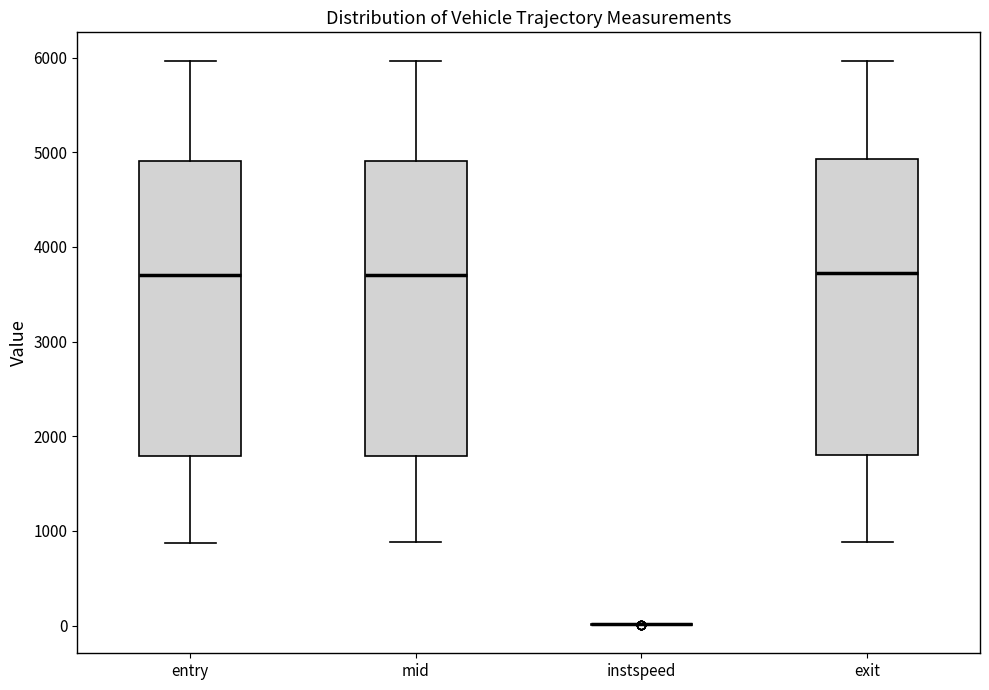

Reading left to right, transcribe this box plot: for each box, give where its median line is, the range the box spans, and where its two whiskers end, as read against the y-axis. The values are not printed on the chart, so give them approximately, as read against the axis.

entry: median 3700, box 1800 to 4900, whiskers 900 to 6000
mid: median 3700, box 1800 to 4900, whiskers 900 to 6000
instspeed: box collapsed to a line at 0, whiskers 0 to 0
exit: median 3700, box 1800 to 4900, whiskers 900 to 6000